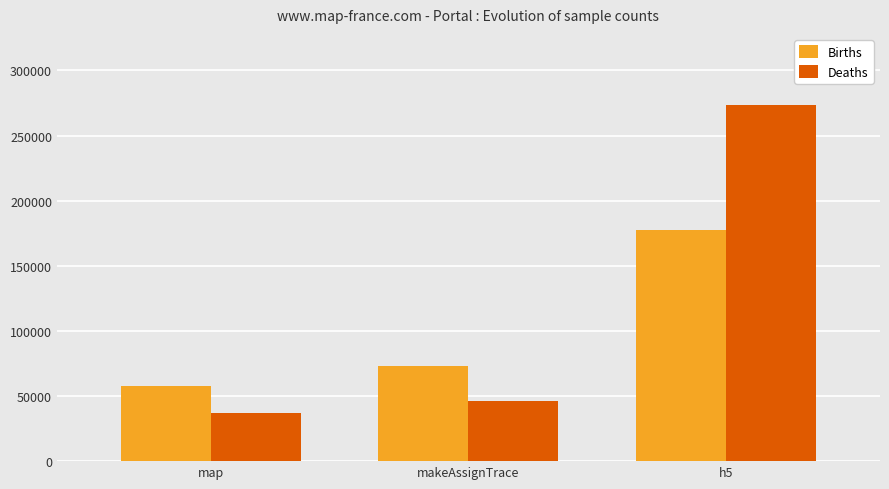

What is the maximum value shown in the chart?

273407